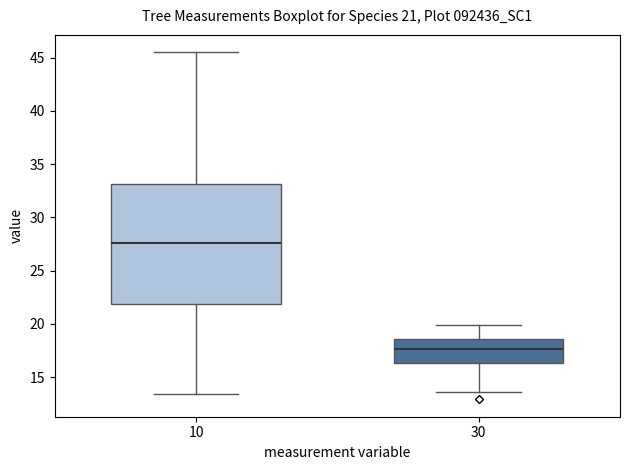

Which box has the lowest median line?

30